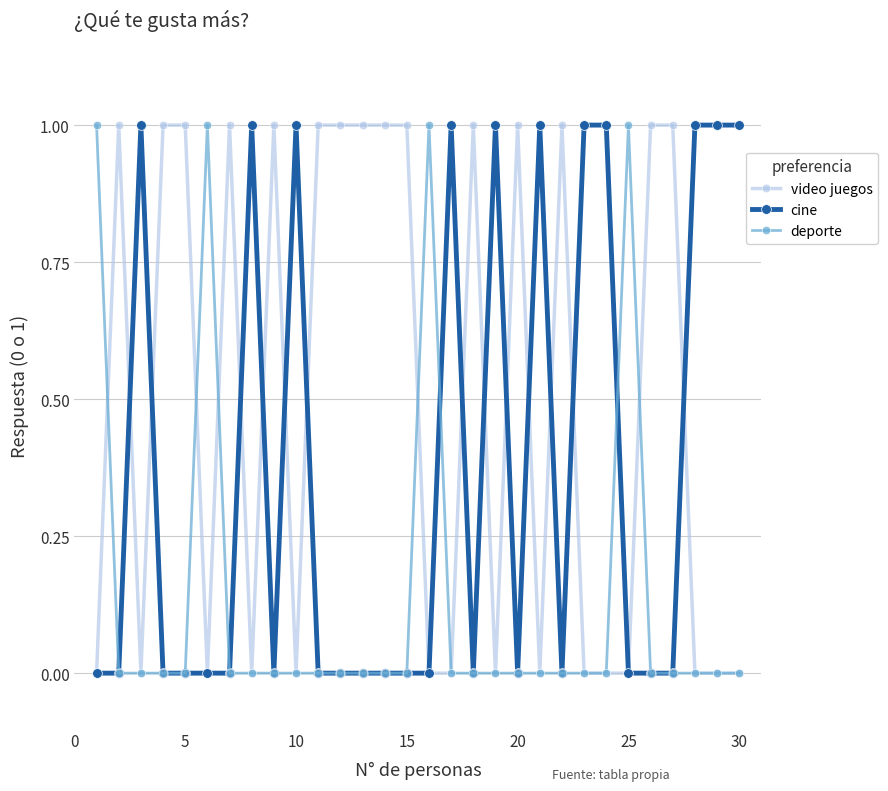

What is the sum of all cine values?

11